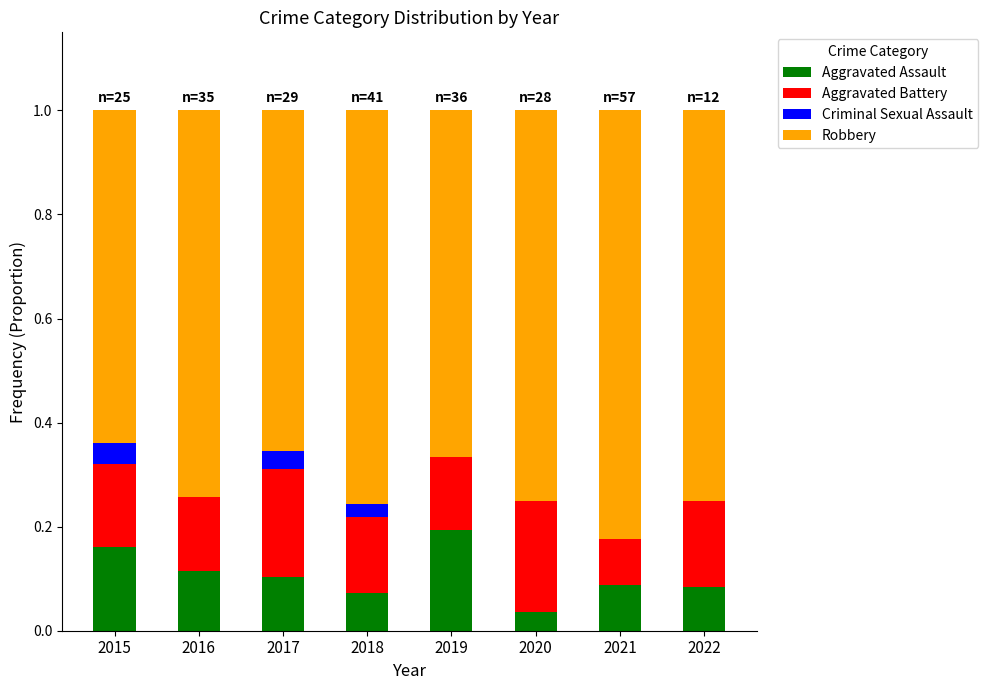

What is the total value across all series at 2015?

1.0